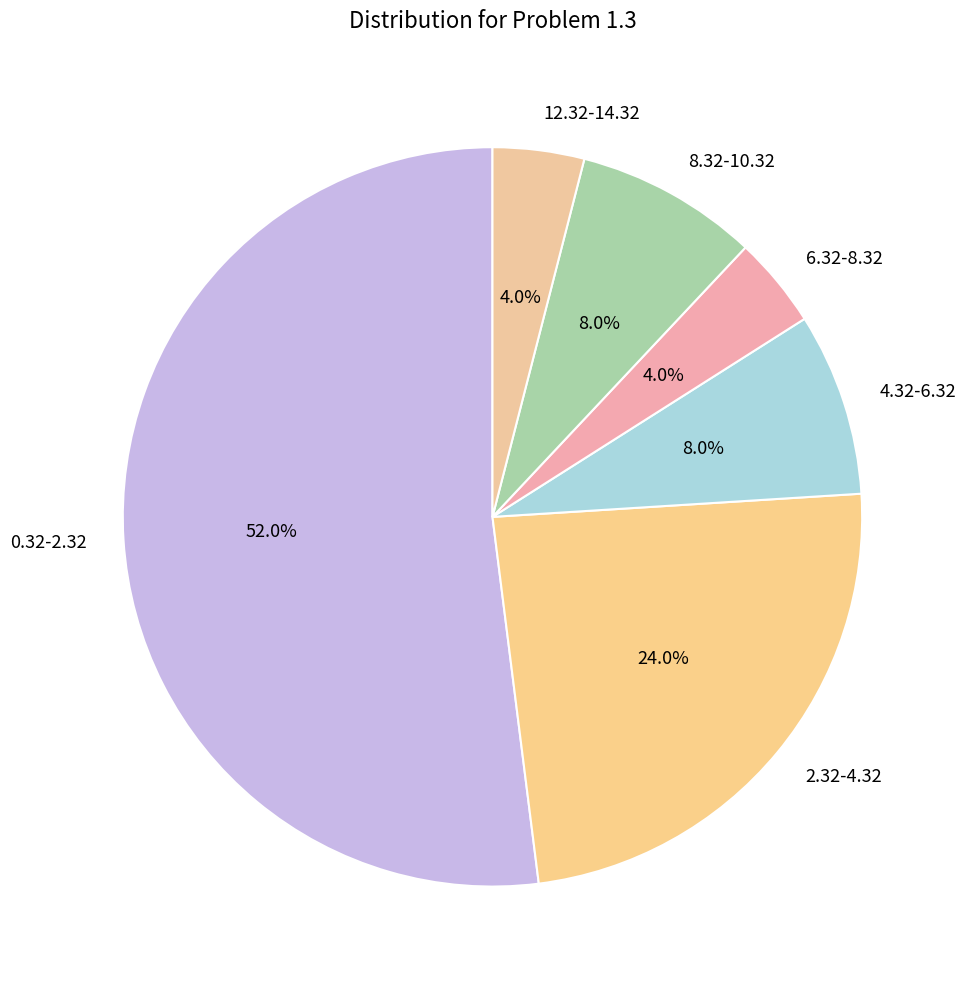

To the nearest percent, what is the average slice percentage?

17%